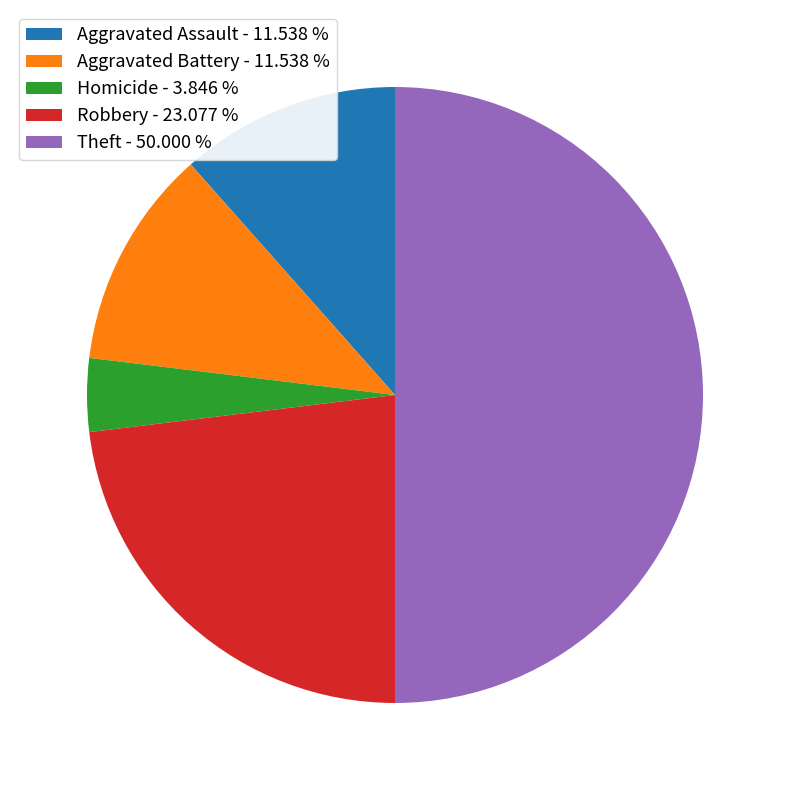

Is Robbery - 23.077 % the majority of the pie?

No